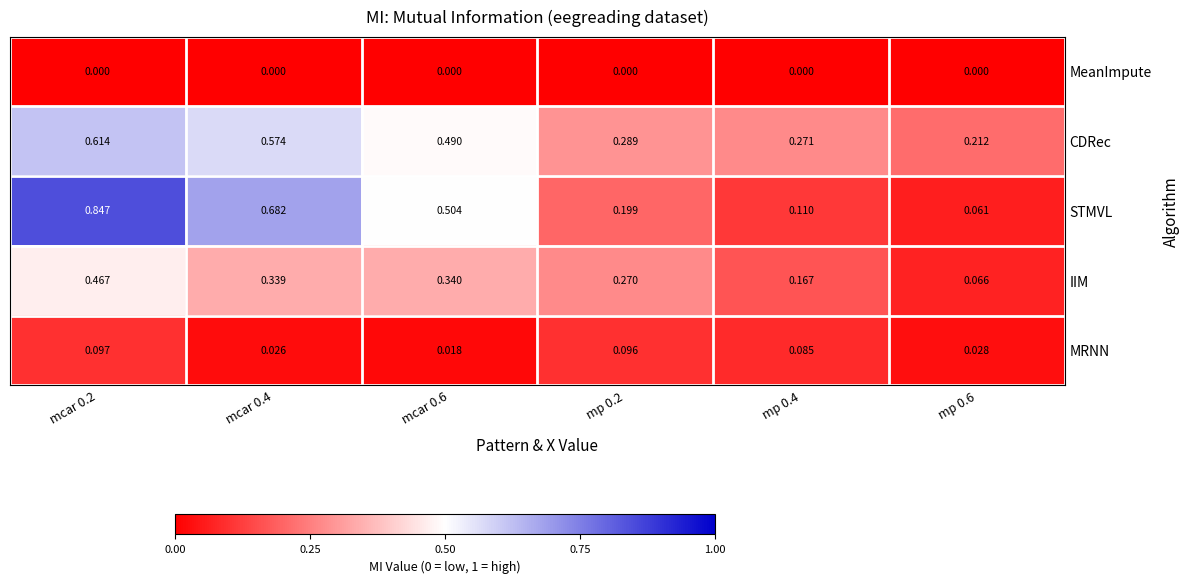

At mp 0.6, list the series in order from smallest to largest.

MeanImpute, MRNN, STMVL, IIM, CDRec